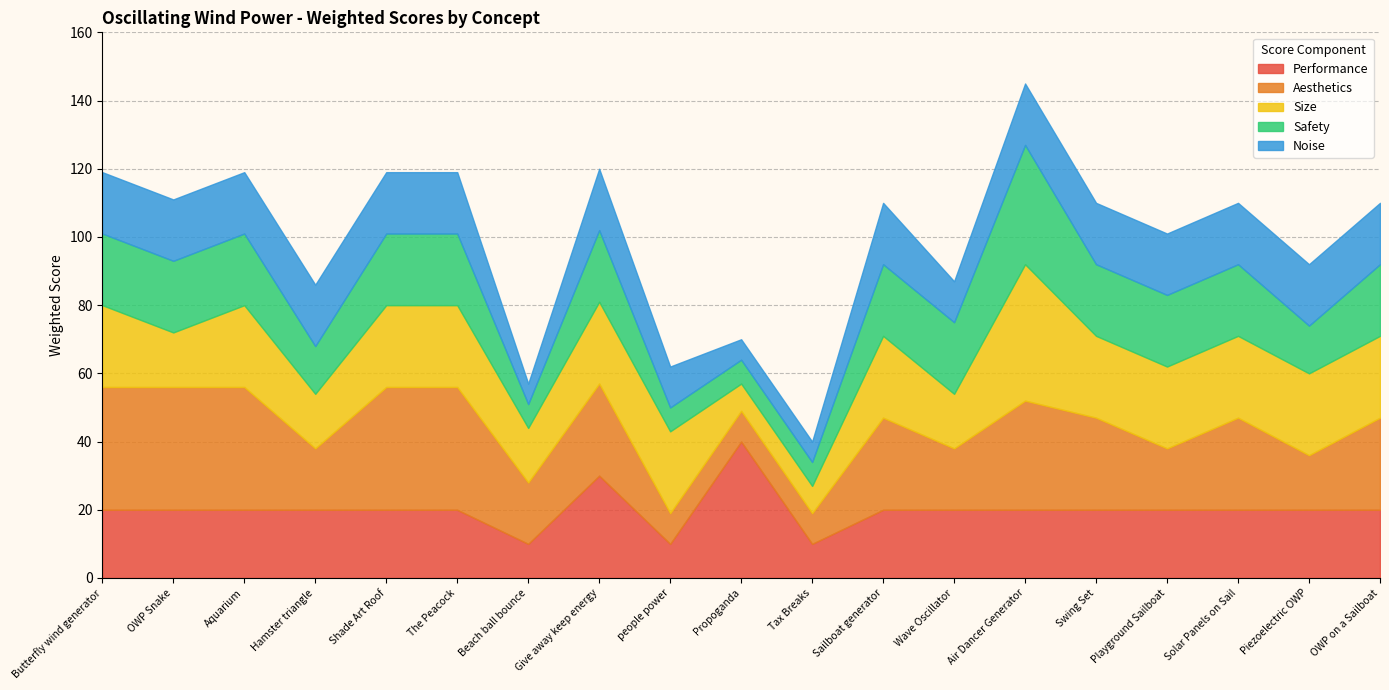

Which label corresponds to the largest value in the chart?

Propoganda